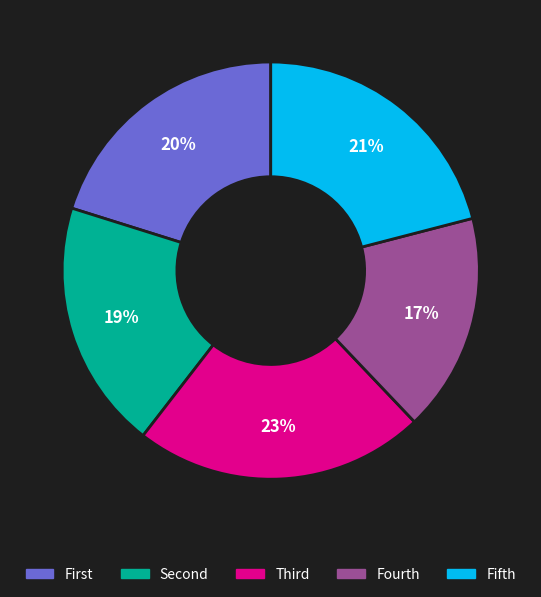

Is there a majority slice in this chart?

No